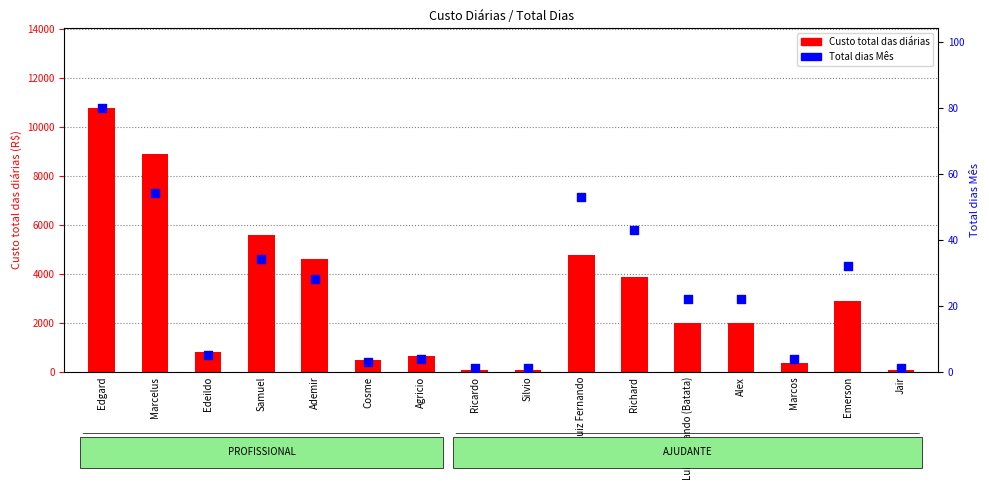

At which category is the sum across all series the highest?

Edgard